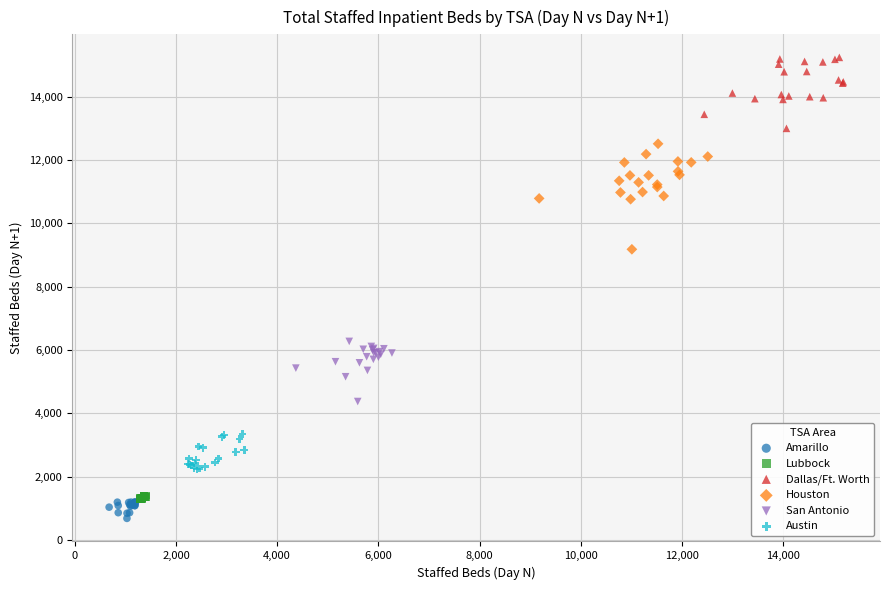

Which series contains the highest Y value?

Dallas/Ft. Worth